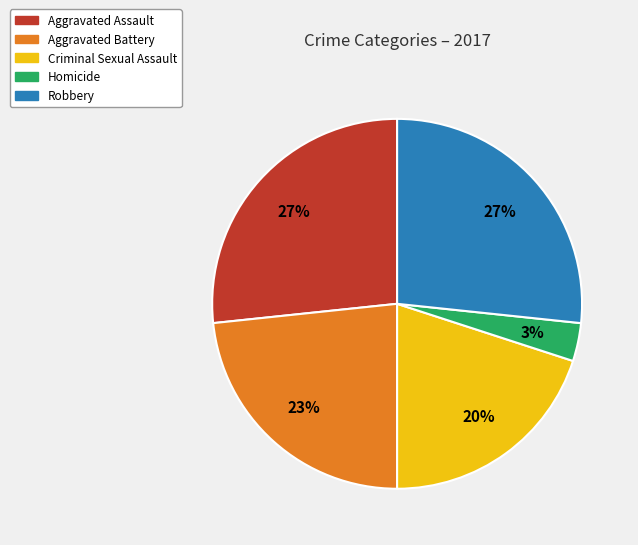

How many slices are in this pie chart?

5